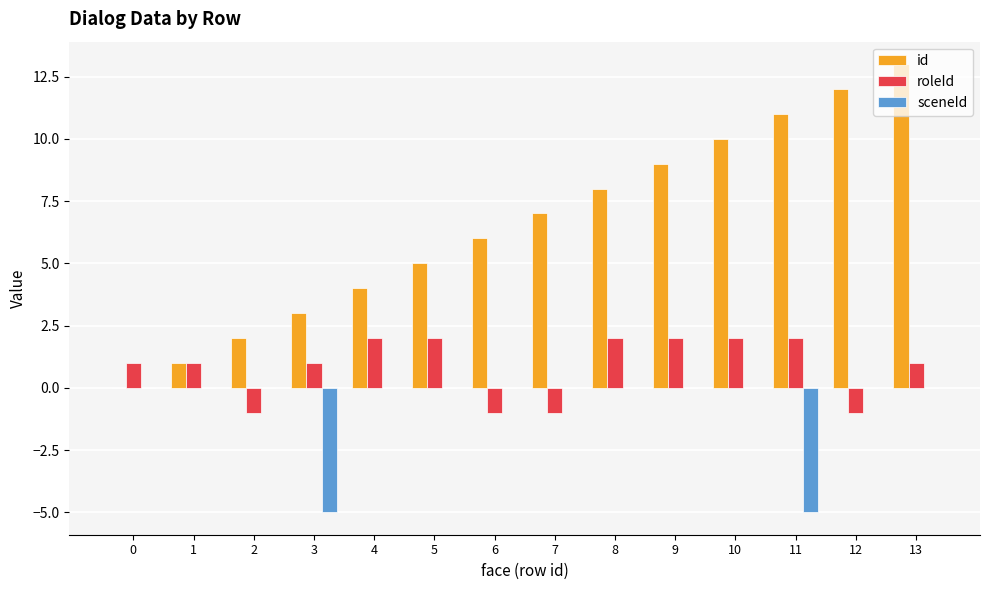

Is the value of id at 8 greater than the value of sceneId at 5?

Yes